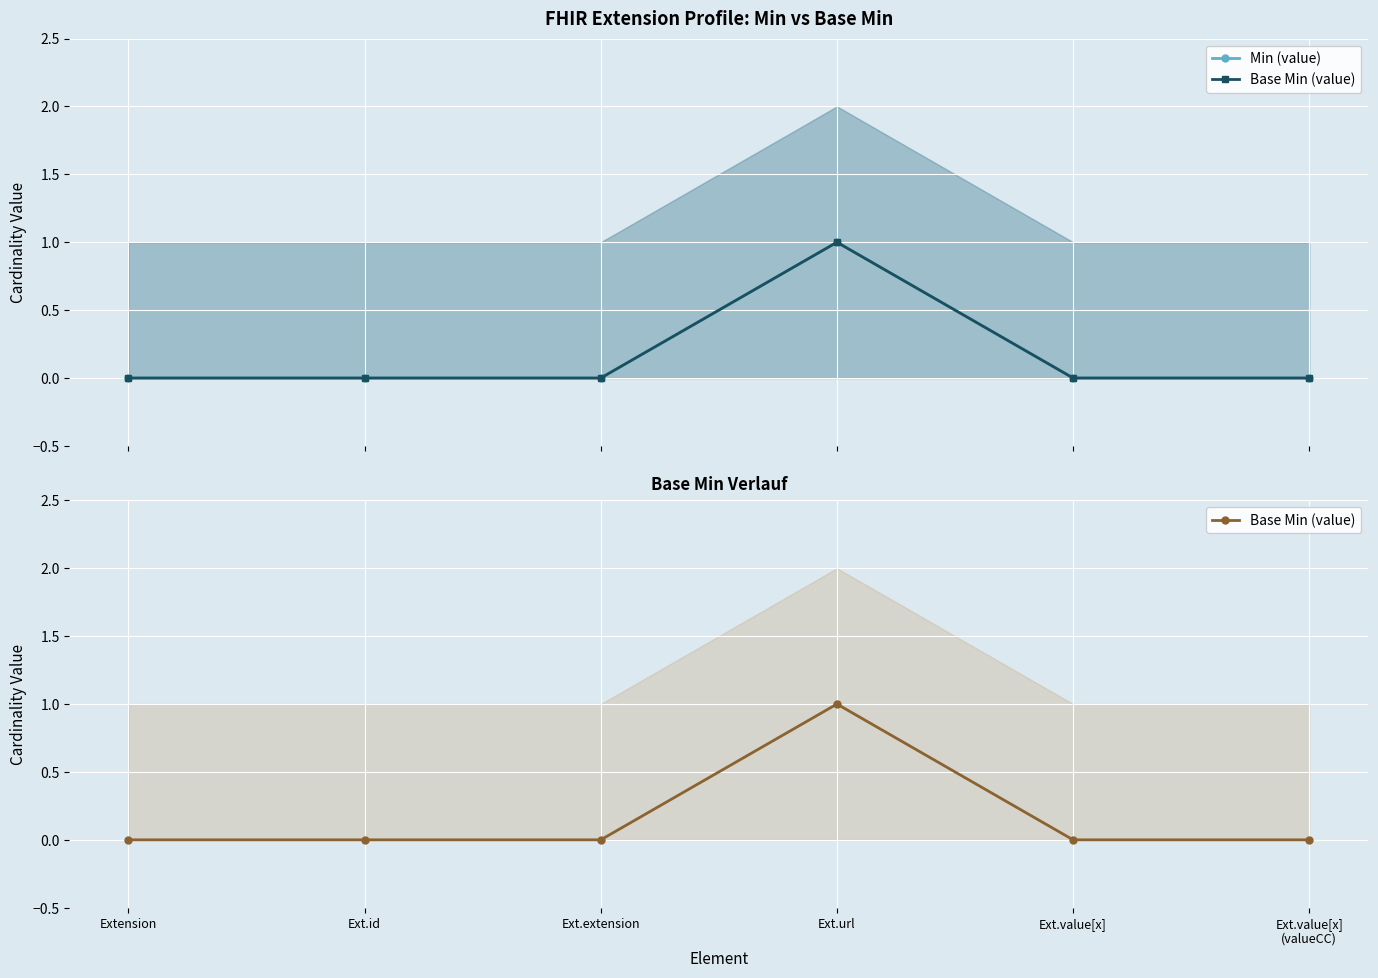

How many interior local peaks does the Base Min (value) series have?

1